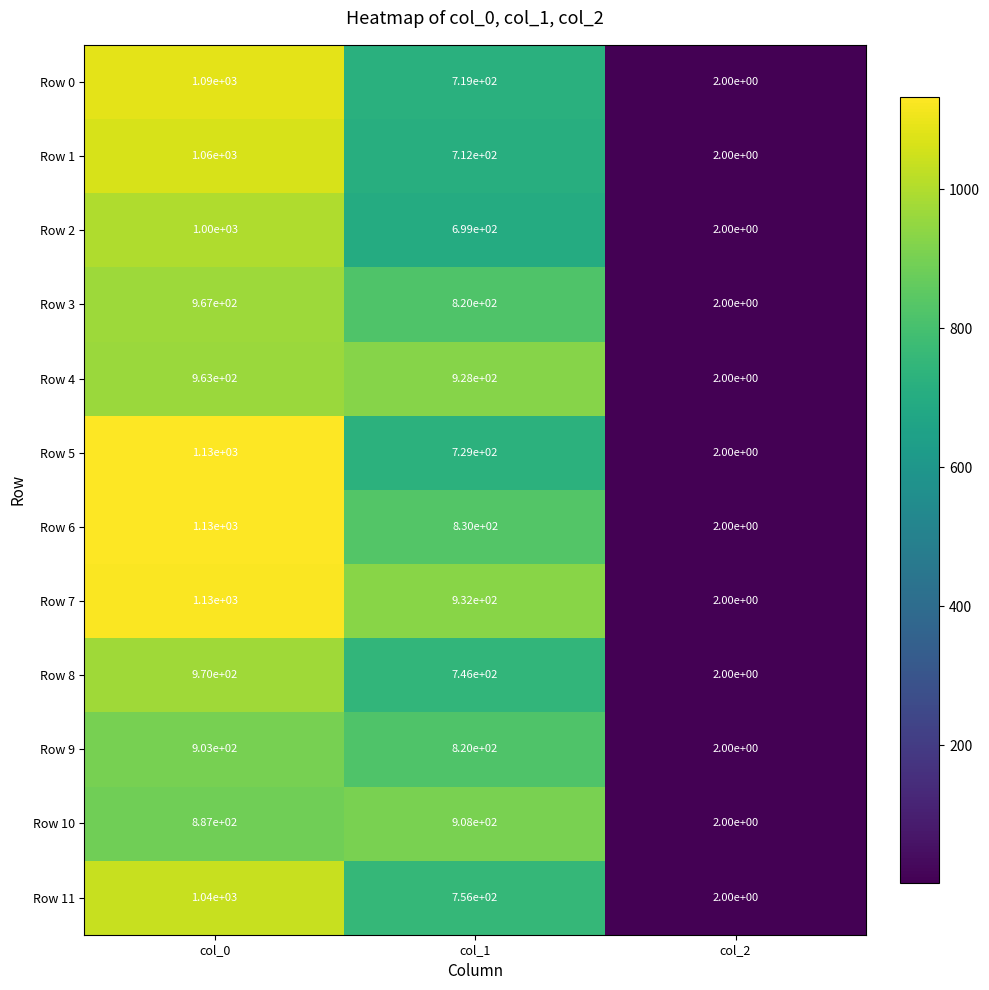

Which series has the largest total across all categories?

Row 7